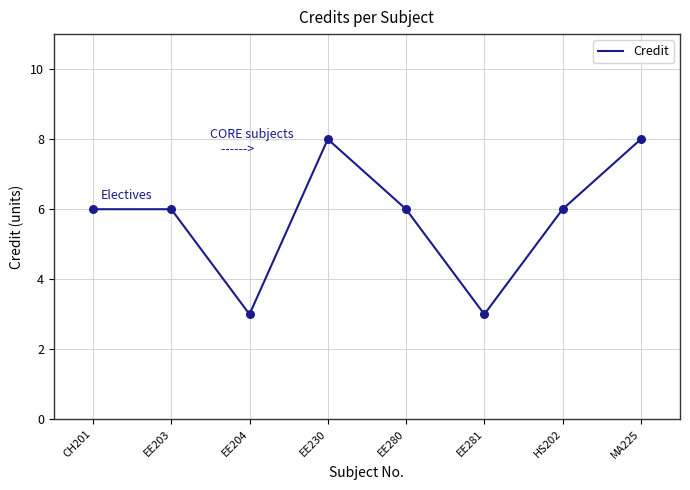

What is the change in value from EE204 to HS202?

+3